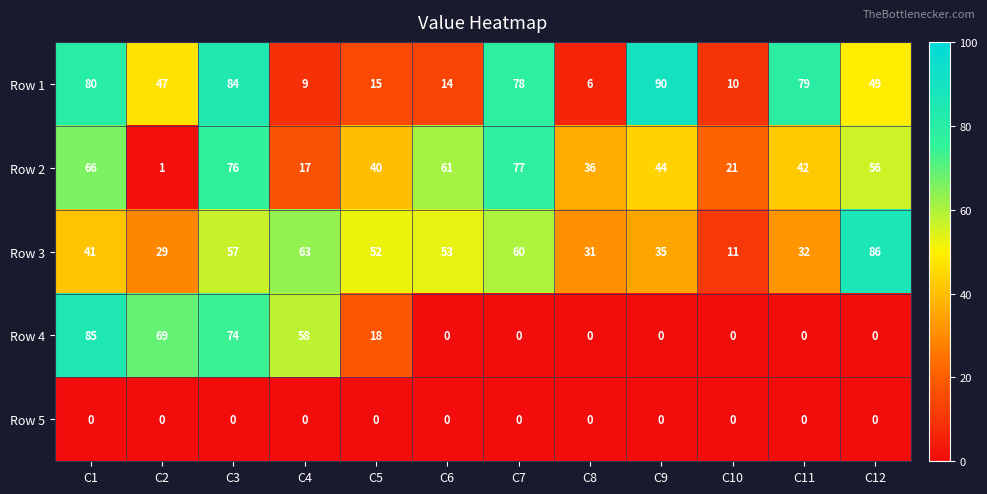

Between C3 and C12, which series saw the biggest shift?

Row 4